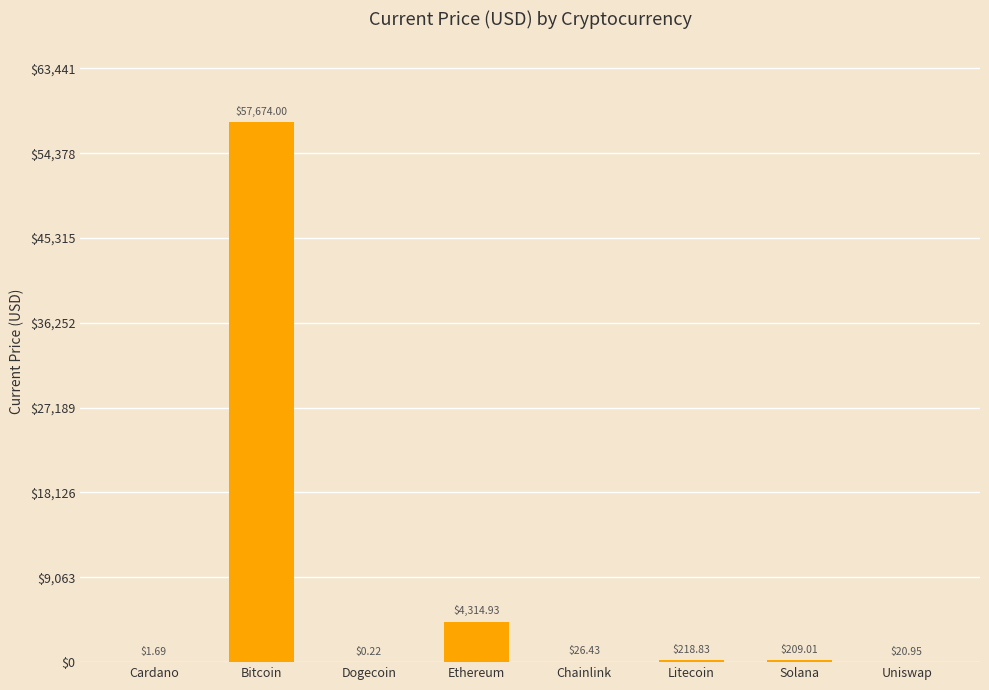

Between Litecoin and Solana, which is larger?

Litecoin